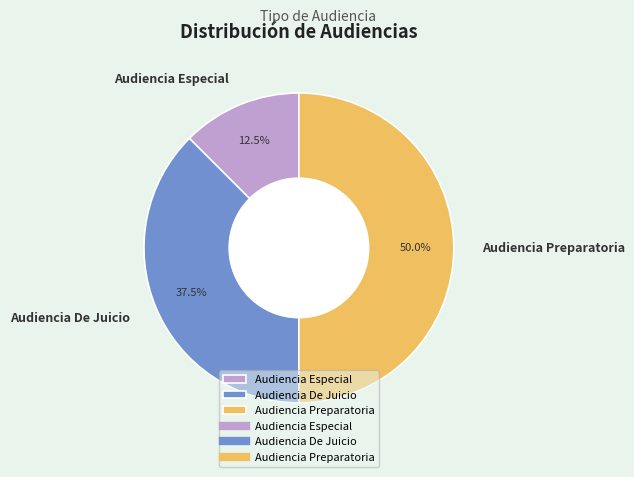

What portion of the pie excludes Audiencia Especial?

87.5%